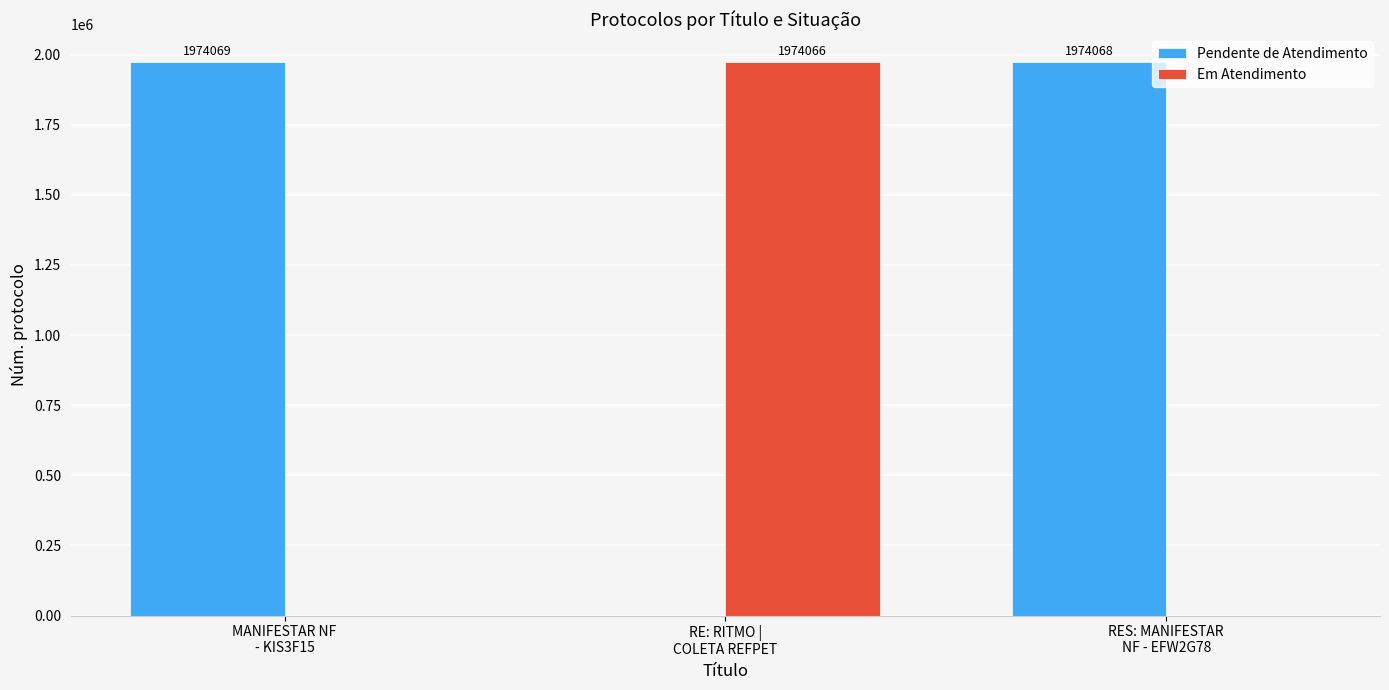

What is the sum of all Pendente de Atendimento values?

3948137